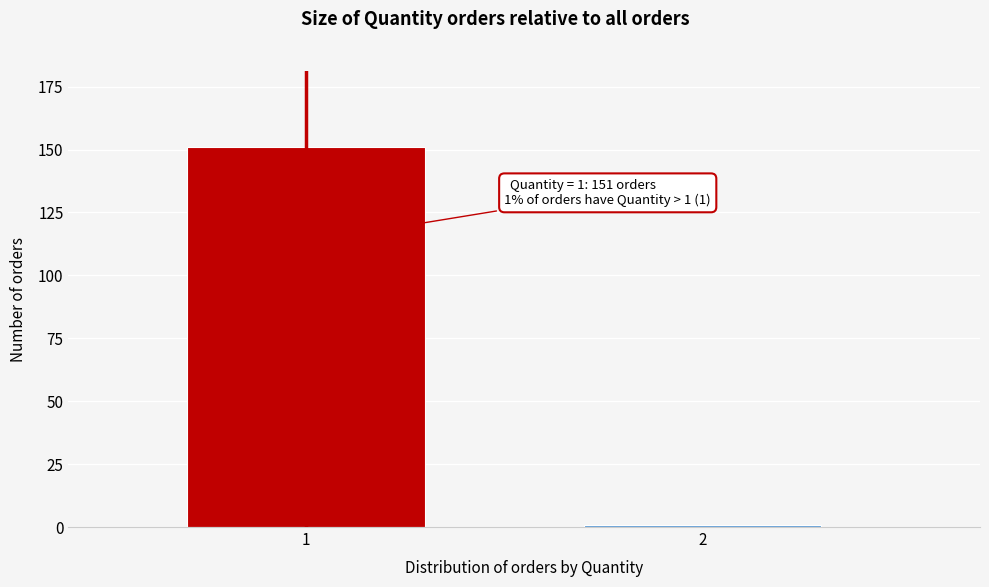

Reading right to left, what are all the values shown in this chart?

1	151